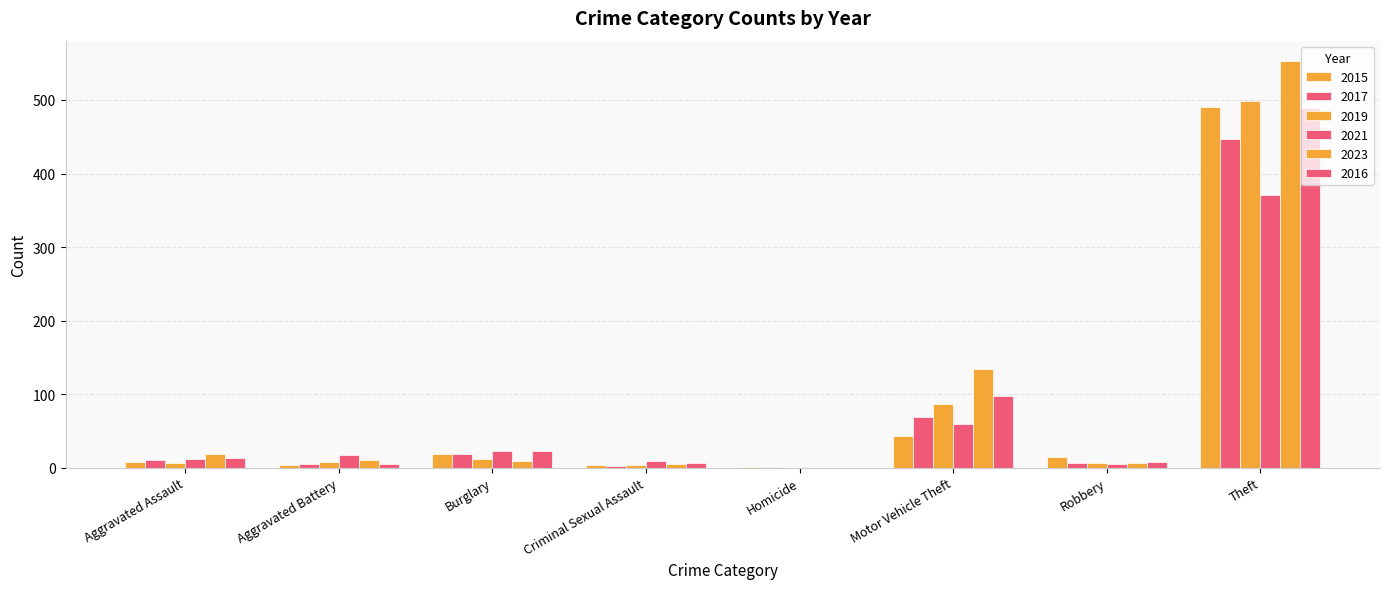

How many categories are shown in the chart?

8